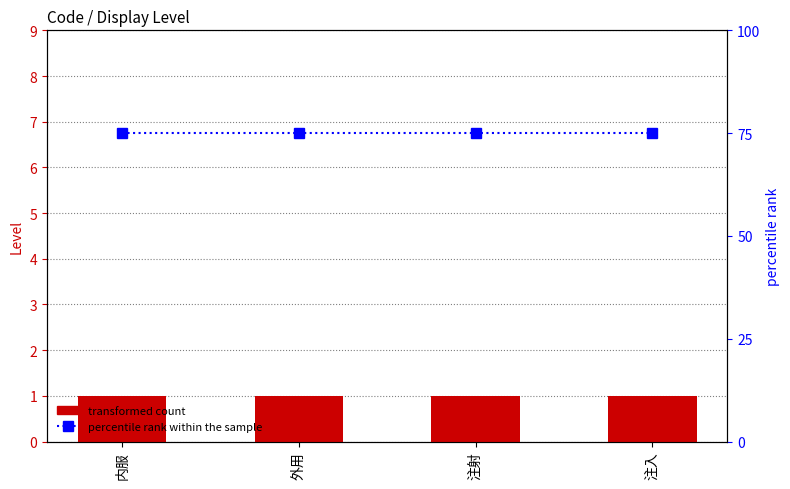

Rank the categories by percentile rank within the sample value from highest to lowest.

内服, 外用, 注射, 注入